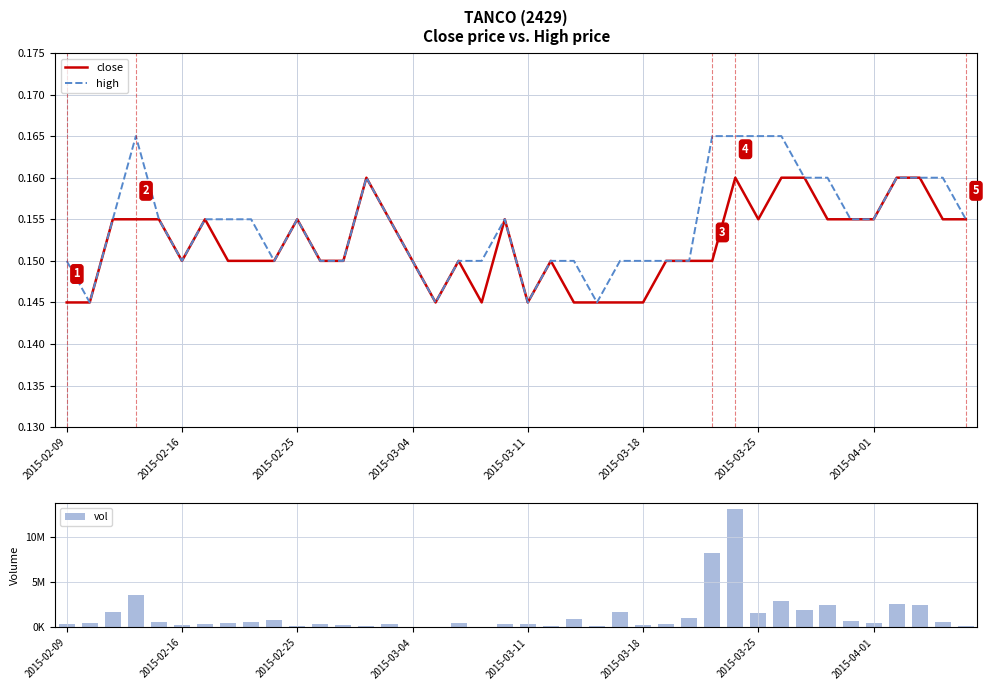

The value of close at 9 is 0.2. True or false?

False